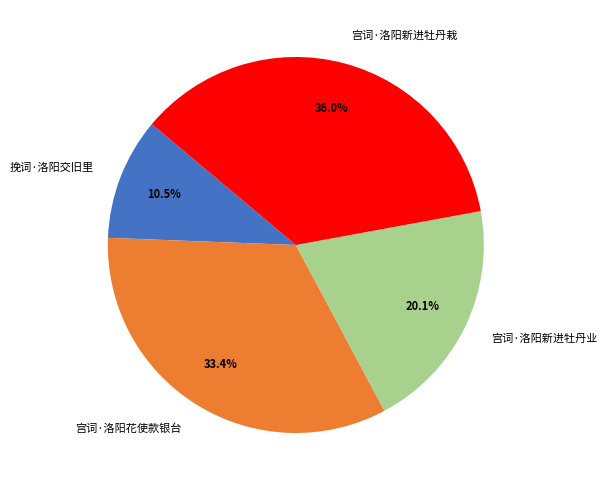

Does any single category account for the majority?

No